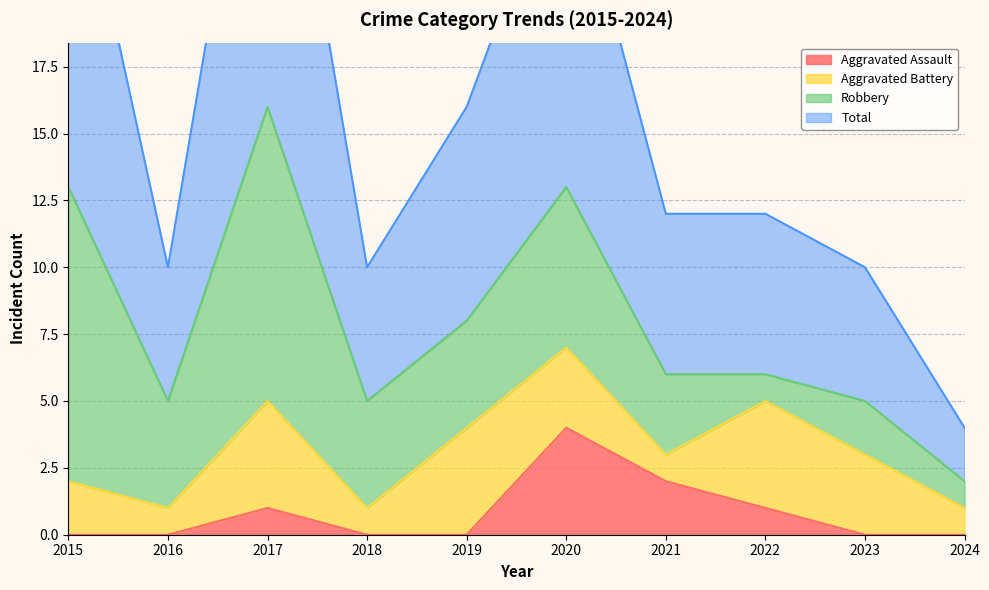

What is the total value across all series at 2017?

33